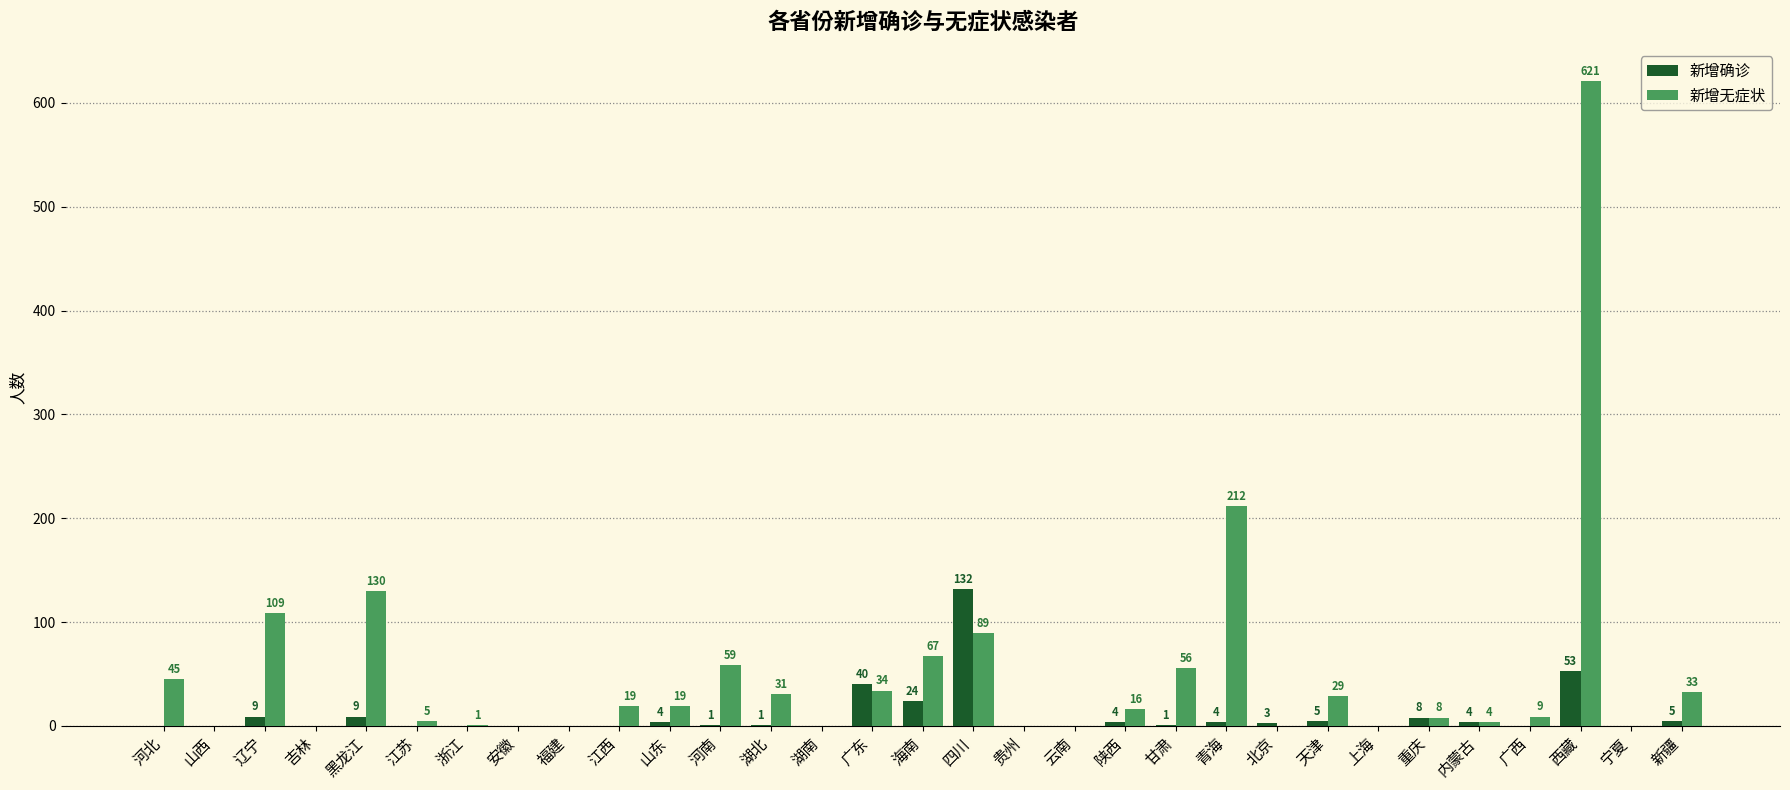

Which series has the widest spread of values?

新增无症状